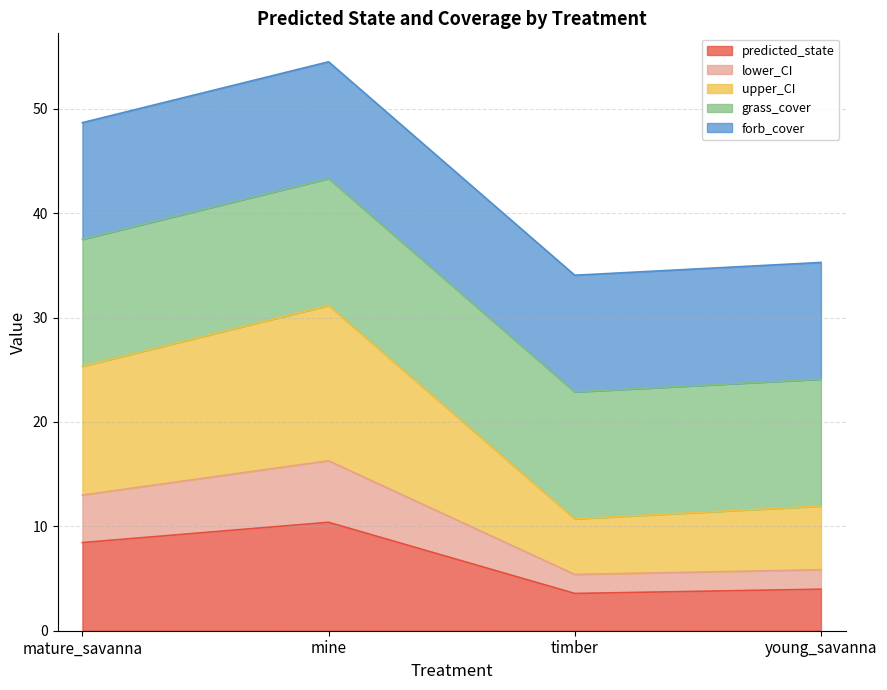

What position from the left is timber?

3